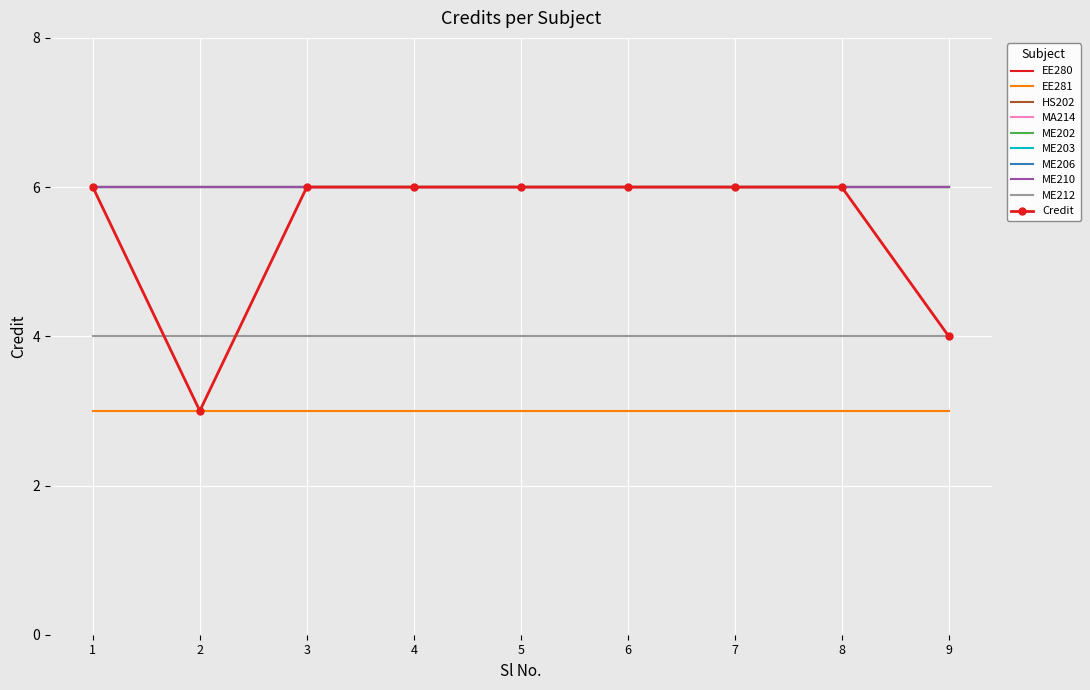

Reading left to right, extract all data points from this chart.

1=6	2=3	3=6	4=6	5=6	6=6	7=6	8=6	9=4